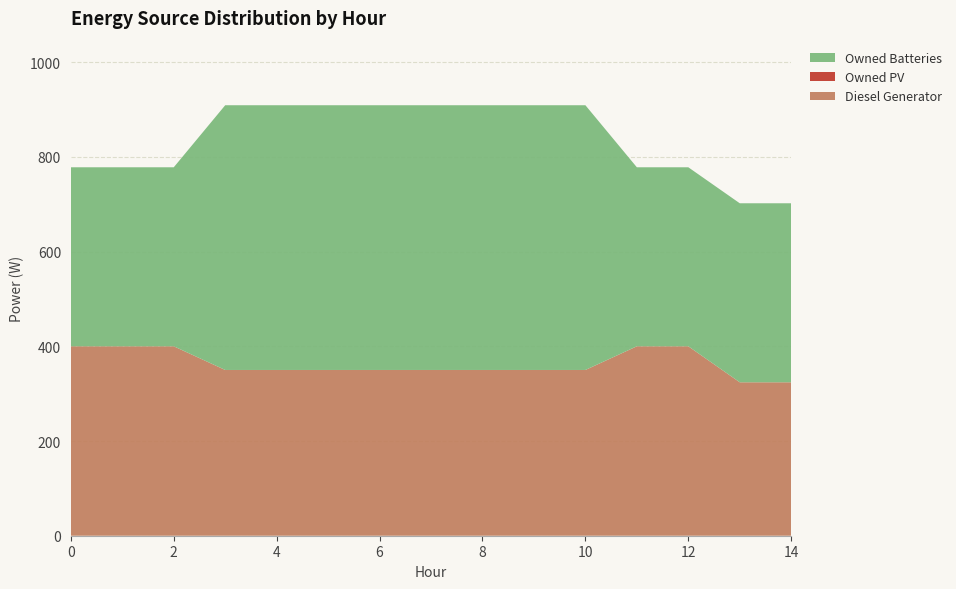

Reading left to right, what are all the values shown in this chart?

Diesel Generator: 400	400	400	350	350	350	350	350	350	350	350	400	400	324	324
Owned PV: 0	0	0	0	0	0	0	0	0	0	0	0	0	0	0
Owned Batteries: 378	378	378	559	559	559	559	559	559	559	559	378	378	378	378